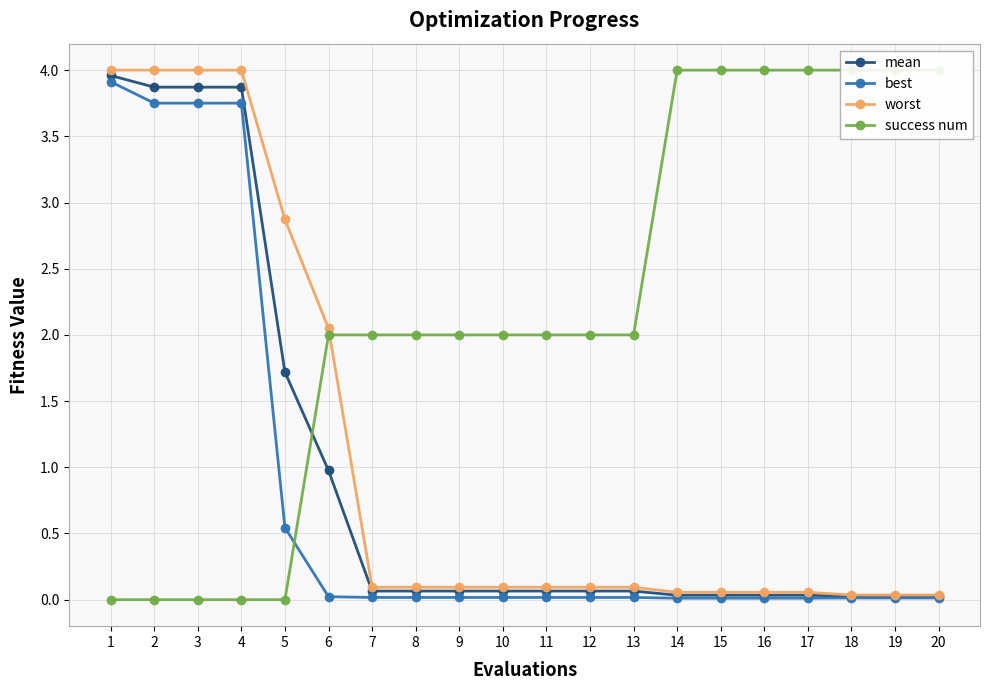

At which label does success num first exceed 2?

14